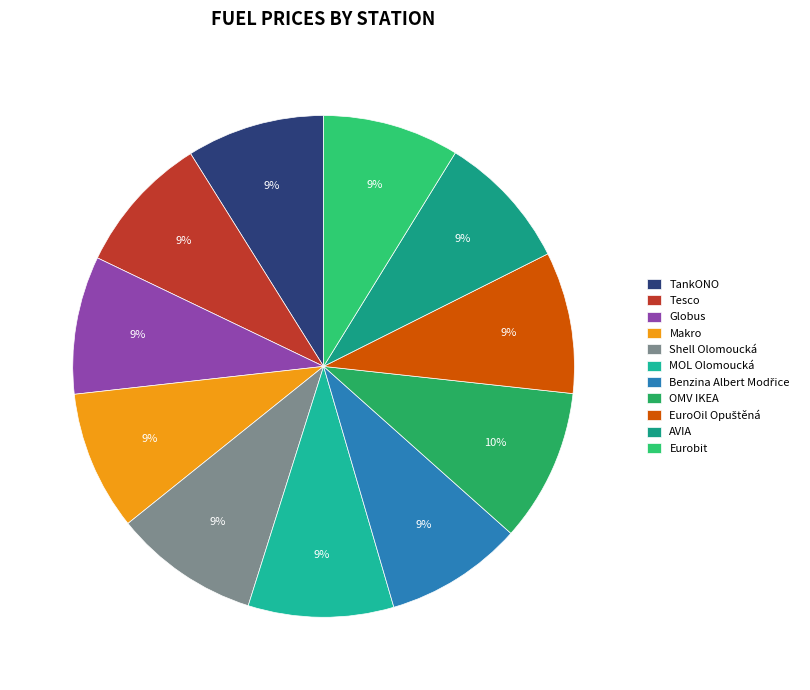

Rank the categories by value from highest to lowest.

OMV IKEA, Shell Olomoucká, MOL Olomoucká, EuroOil Opuštěná, Makro, Tesco, TankONO, Globus, Benzina Albert Modřice, AVIA, Eurobit